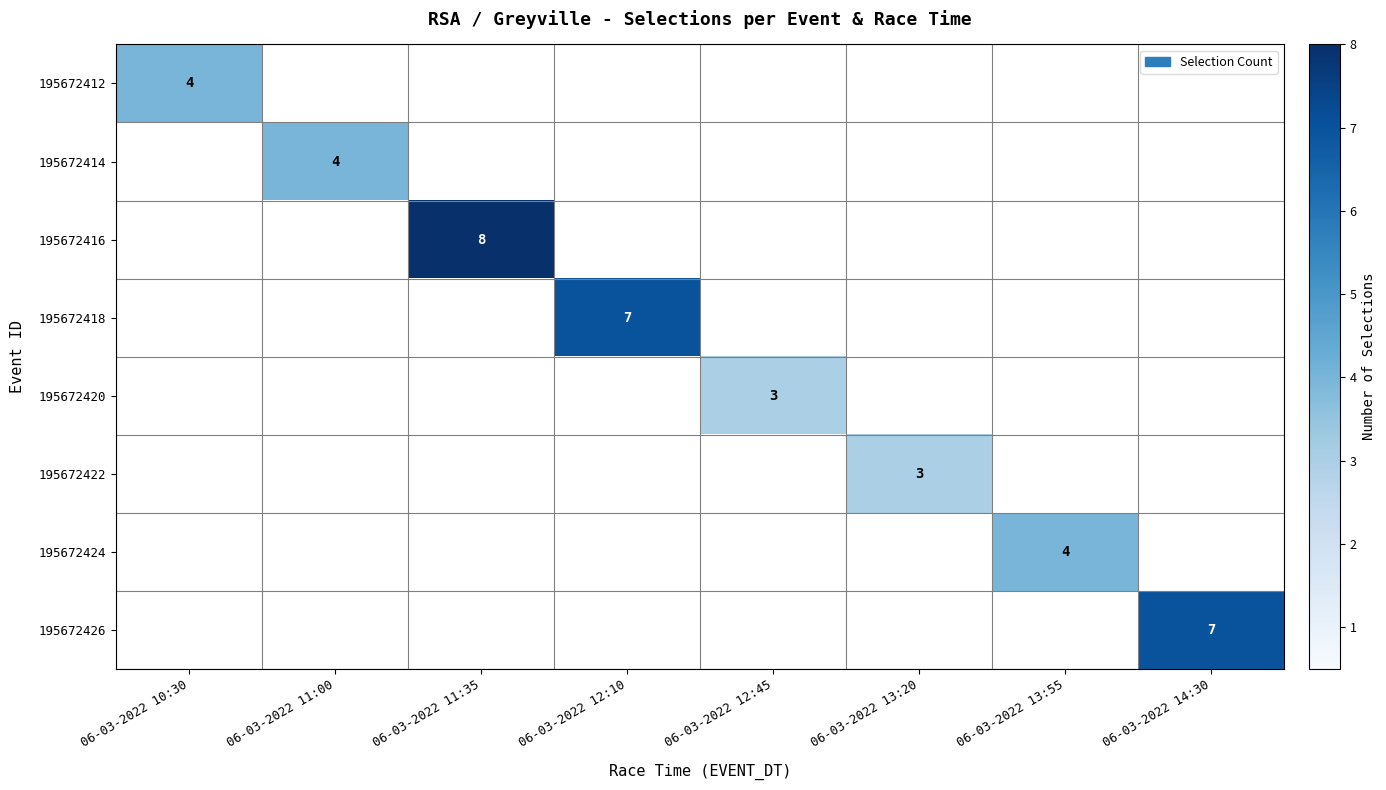

How many series are shown in this chart?

8